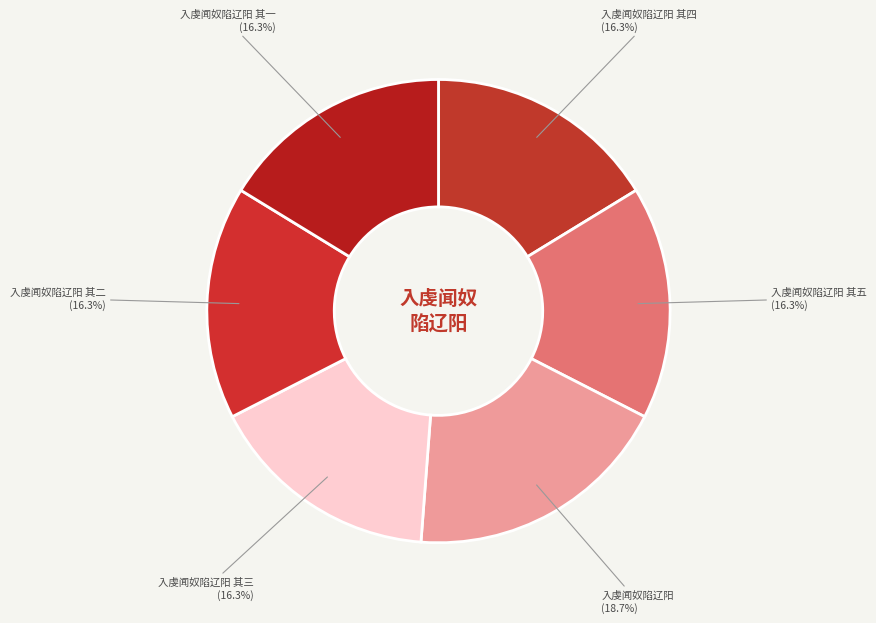

To the nearest percent, what is the average slice percentage?

17%